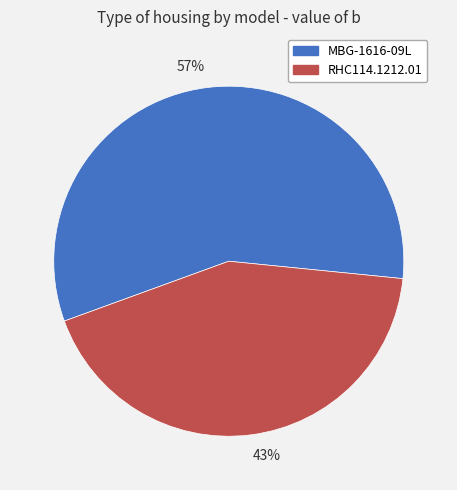

How many segments does this pie chart have?

2